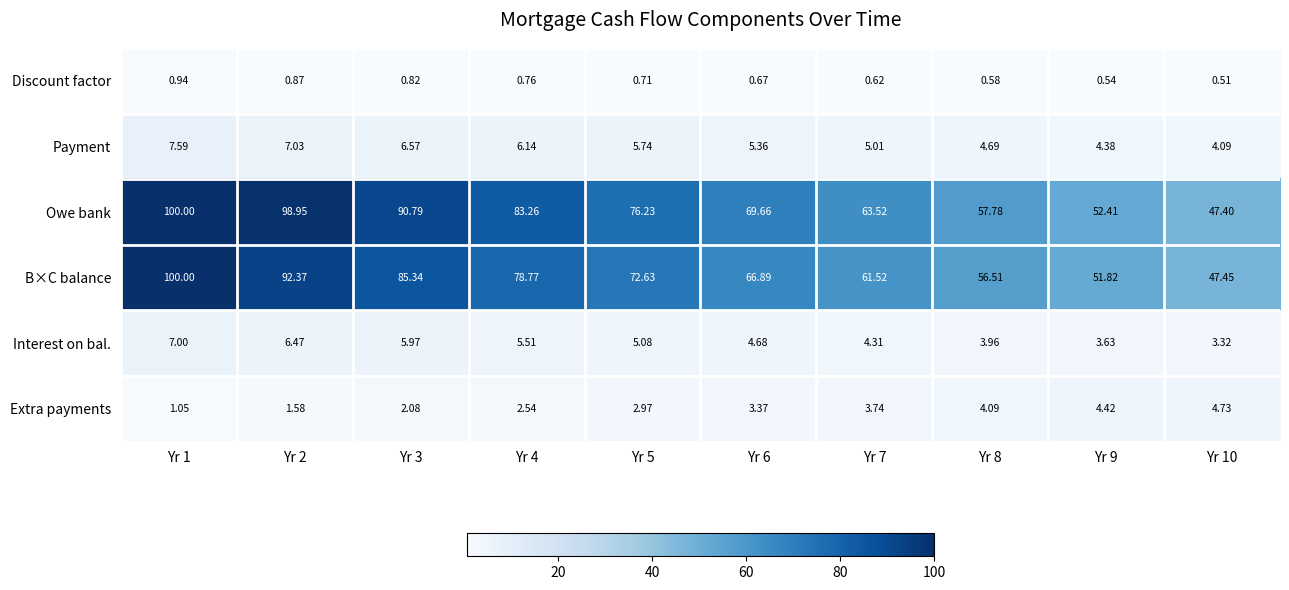

Which series has the largest range (max minus min)?

Owe bank